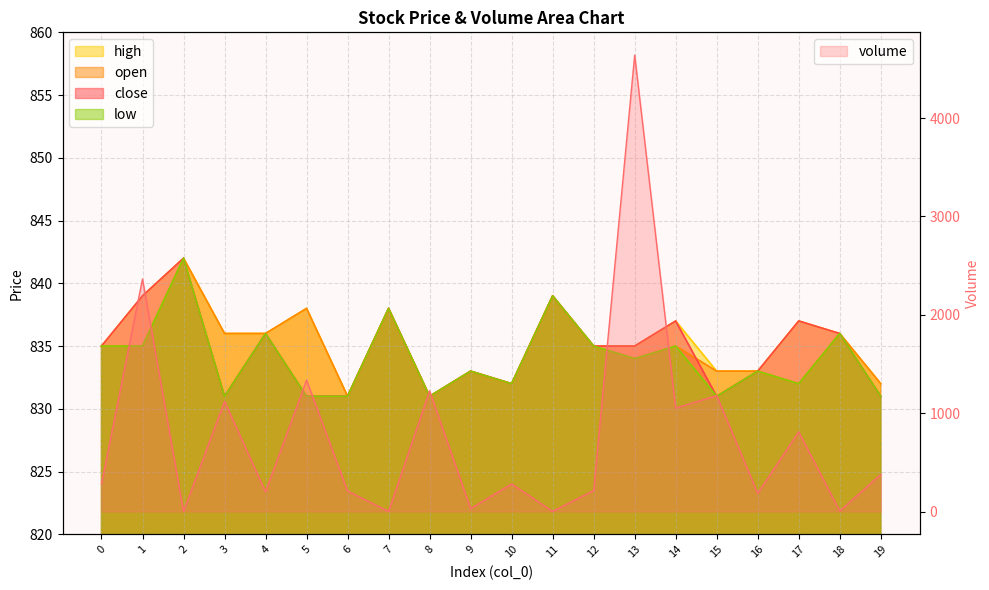

Which category has the lowest value across all series?

2